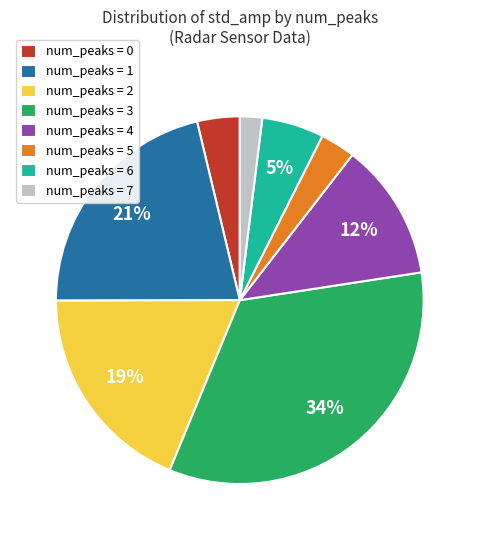

How many slices are in this pie chart?

8